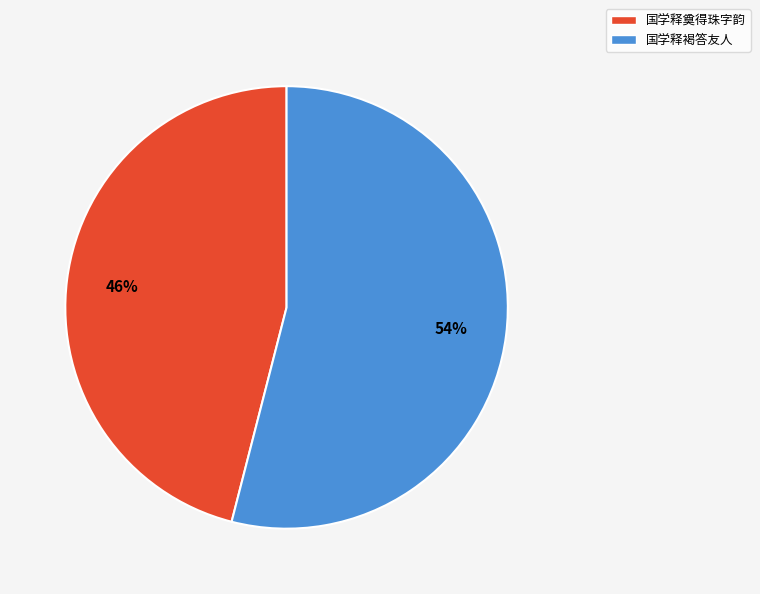

Does 国学释褐答友人 represent more than half of the total?

Yes